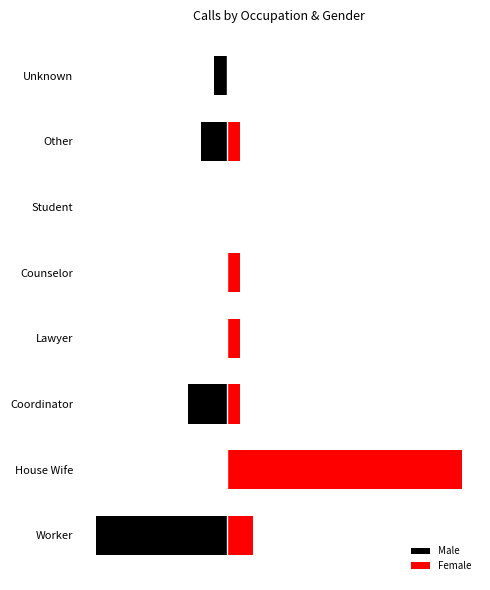

How many bars are there in each group?

2